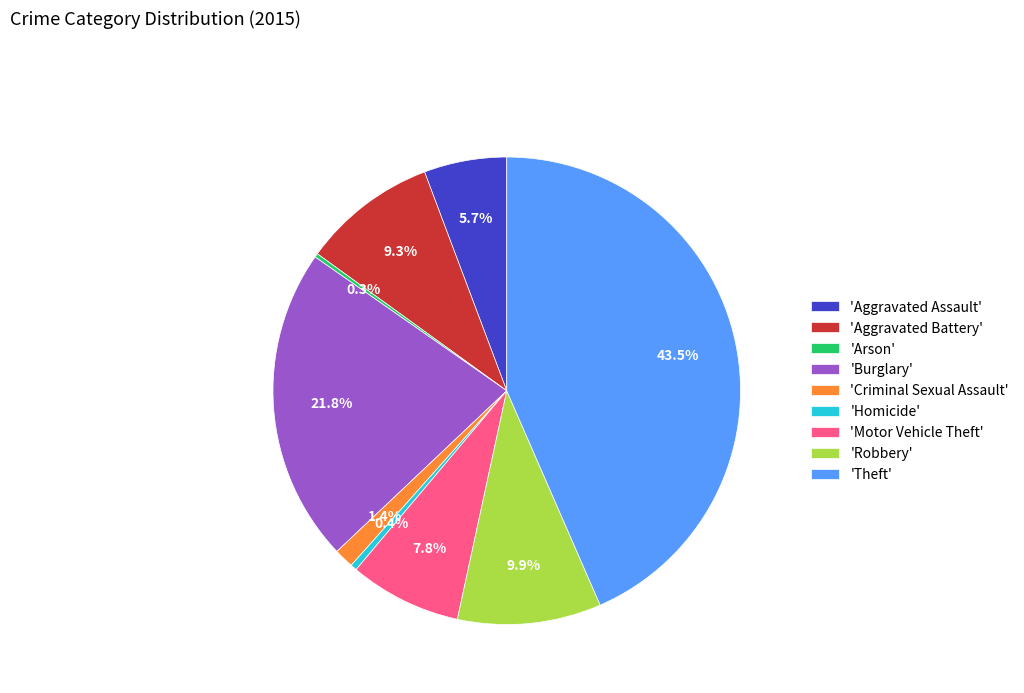

Which category has the biggest portion of the pie?

'Theft'